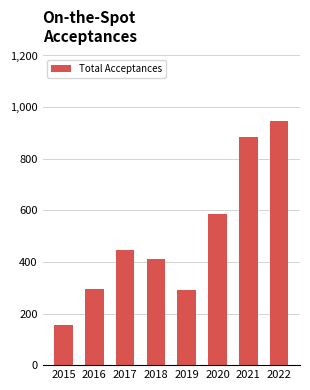

The value at 2015 is 155. True or false?

True